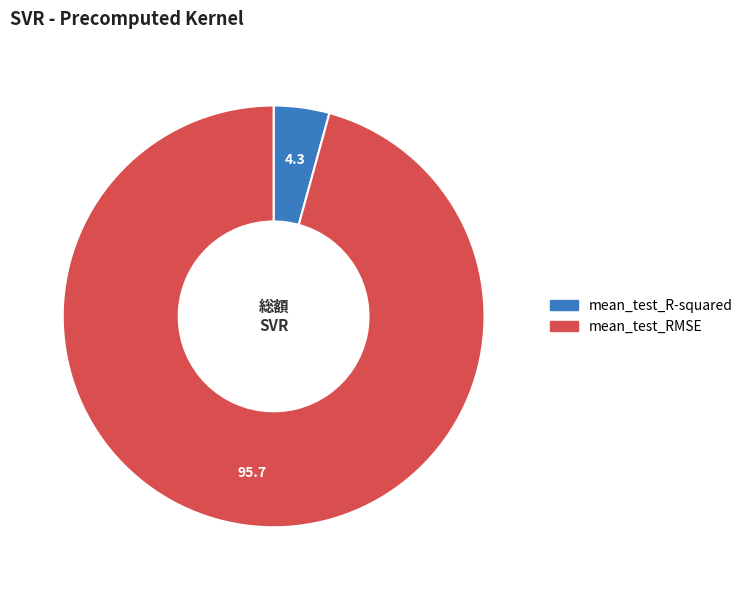

What is the majority slice?

mean_test_RMSE